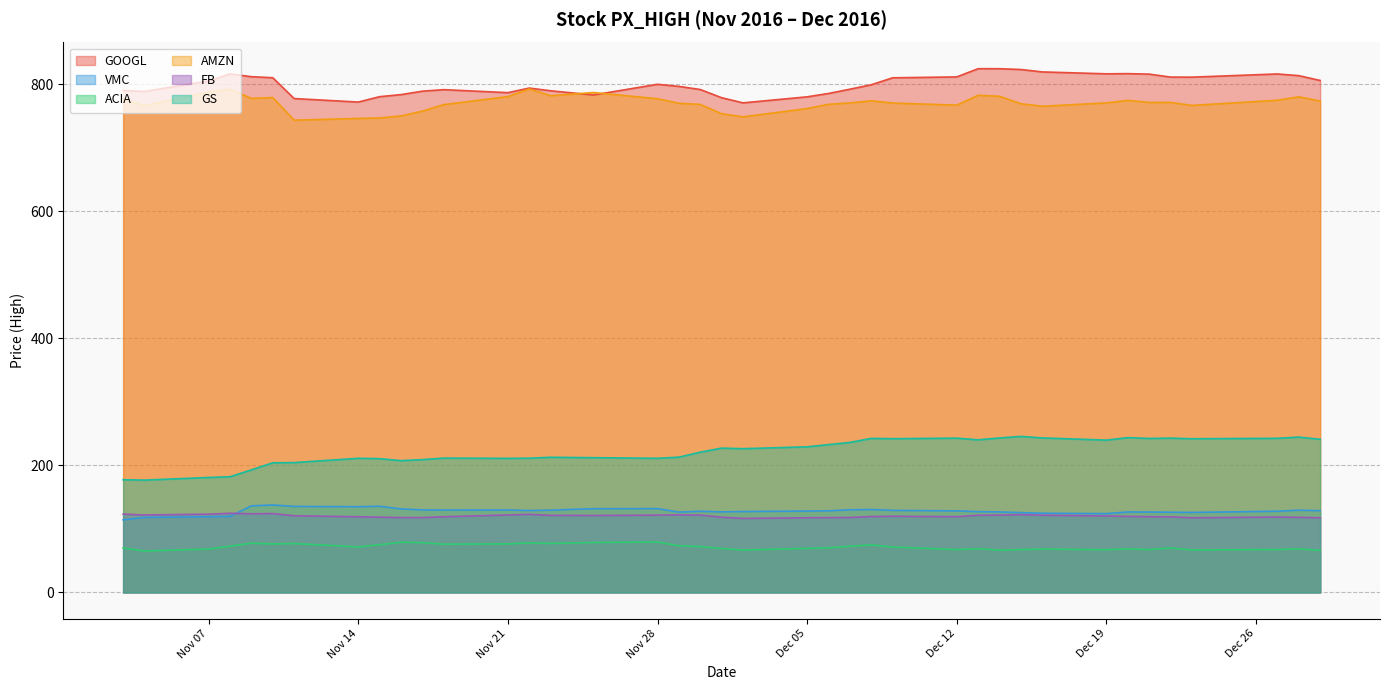

At which label is ACIA closest to 72?

2016-11-30